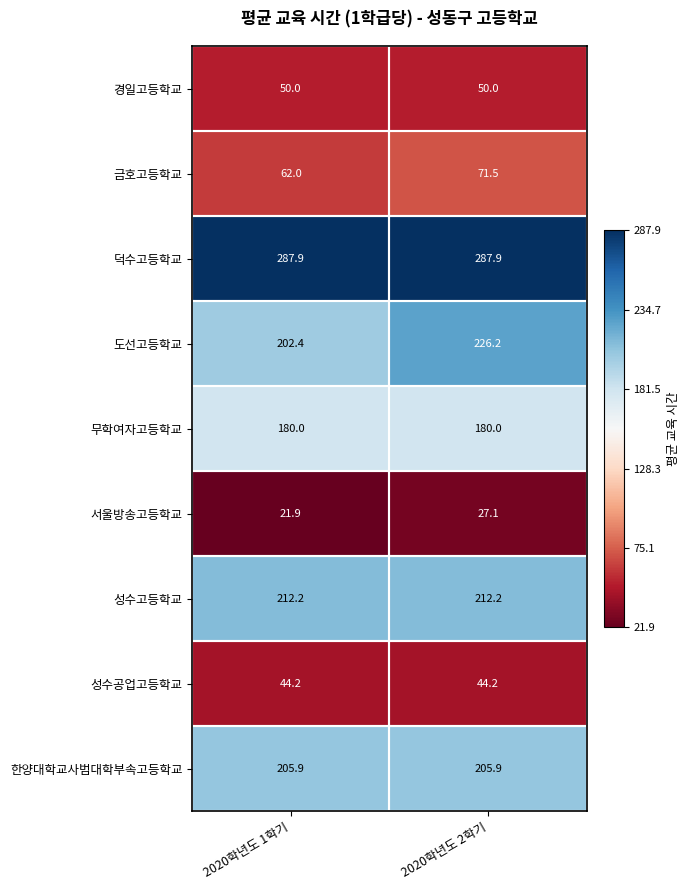

What is the total value across all series at 2020학년도 2학기?

1305.0